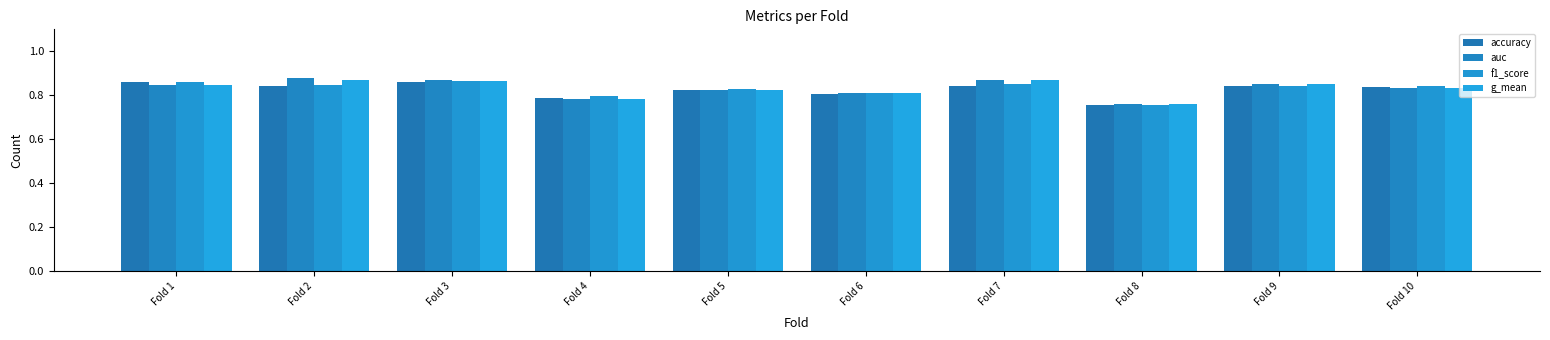

How many series are shown in this chart?

4